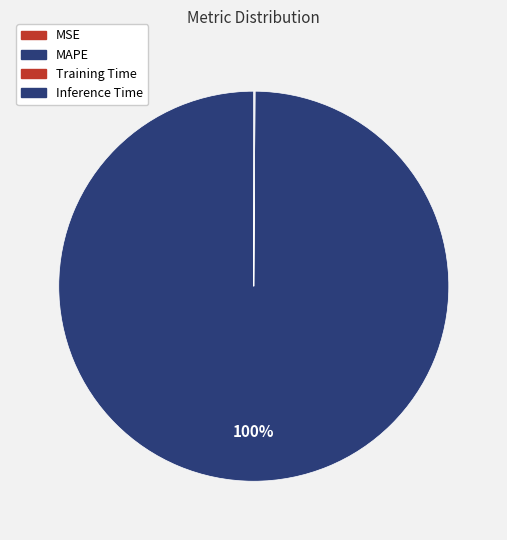

Count the number of slices in the pie.

4